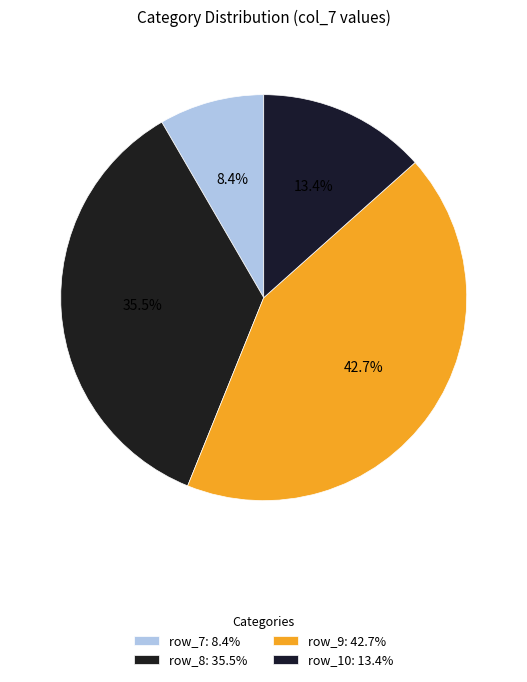

How many segments does this pie chart have?

4